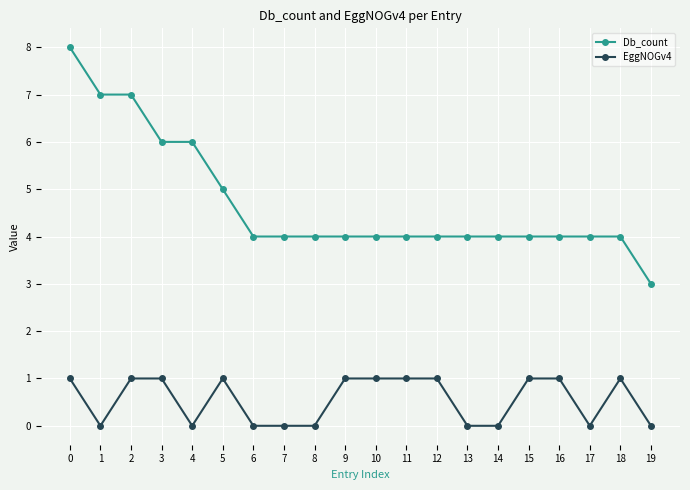

True or false: EggNOGv4 has more than 1 interior local peaks.

True